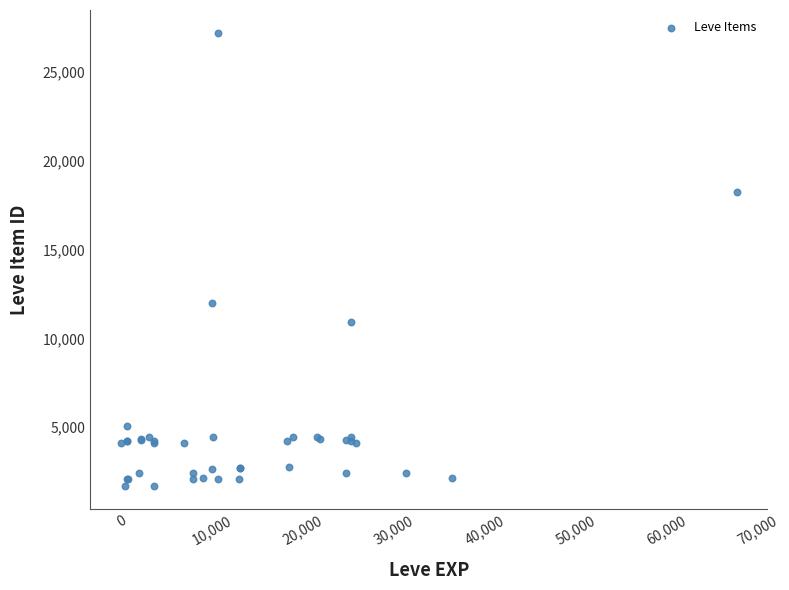

What Y value in the scatter plot is closest to 14448?

12018